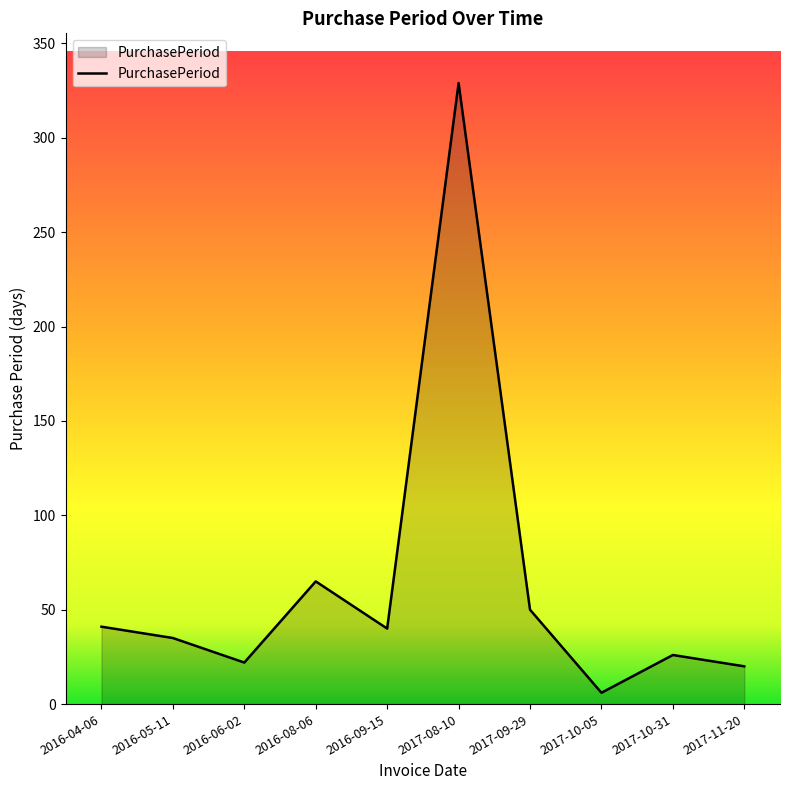

Where is the data nearest to the value 167?

2016-08-06